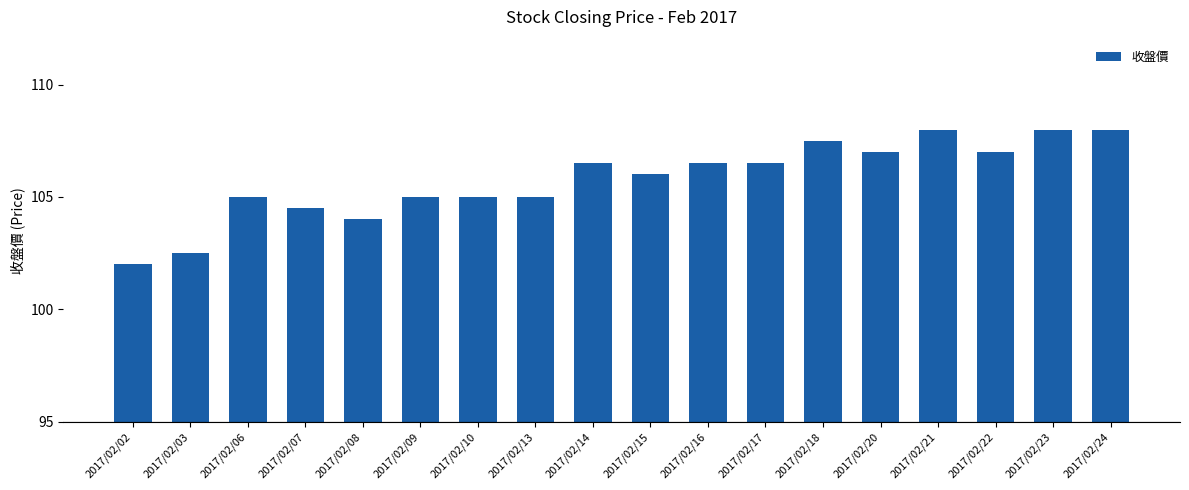

What is the average value?

105.8